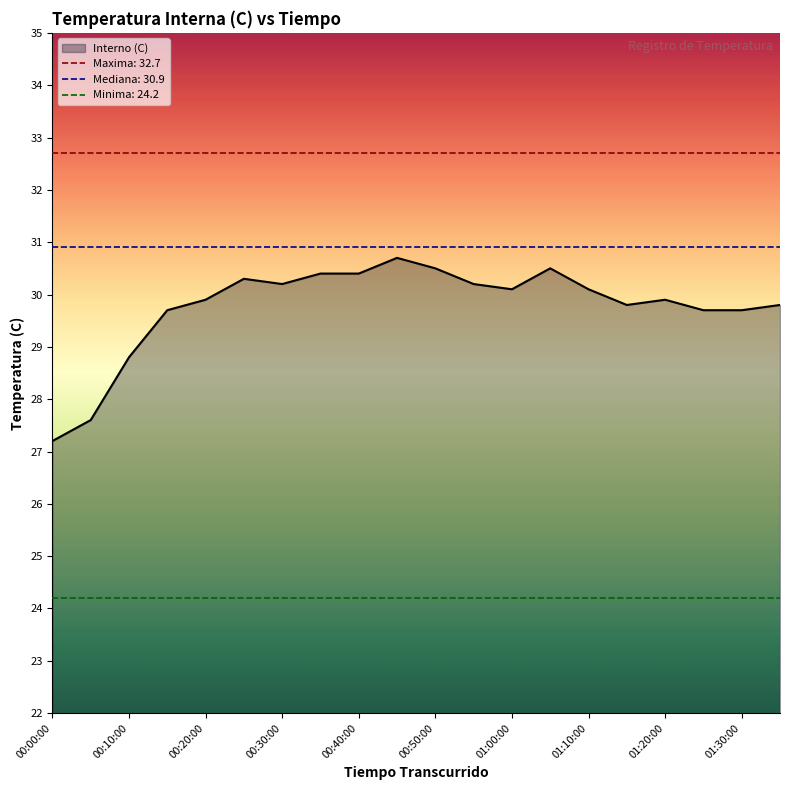

Reading left to right, extract all data points from this chart.

00:00:00=27.2	00:05:00=27.6	00:10:00=28.8	00:15:00=29.7	00:20:00=29.9	00:25:00=30.3	00:30:00=30.2	00:35:00=30.4	00:40:00=30.4	00:45:00=30.7	00:50:00=30.5	00:55:00=30.2	01:00:00=30.1	01:05:00=30.5	01:10:00=30.1	01:15:00=29.8	01:20:00=29.9	01:25:00=29.7	01:30:00=29.7	01:35:00=29.8